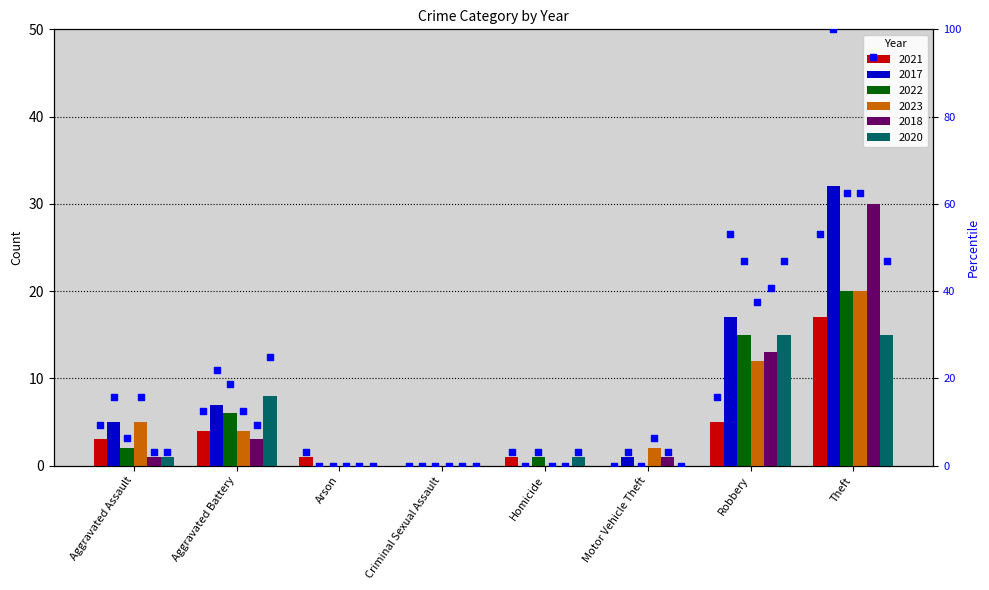

What is the change in value from Arson to Criminal Sexual Assault?

-3.1